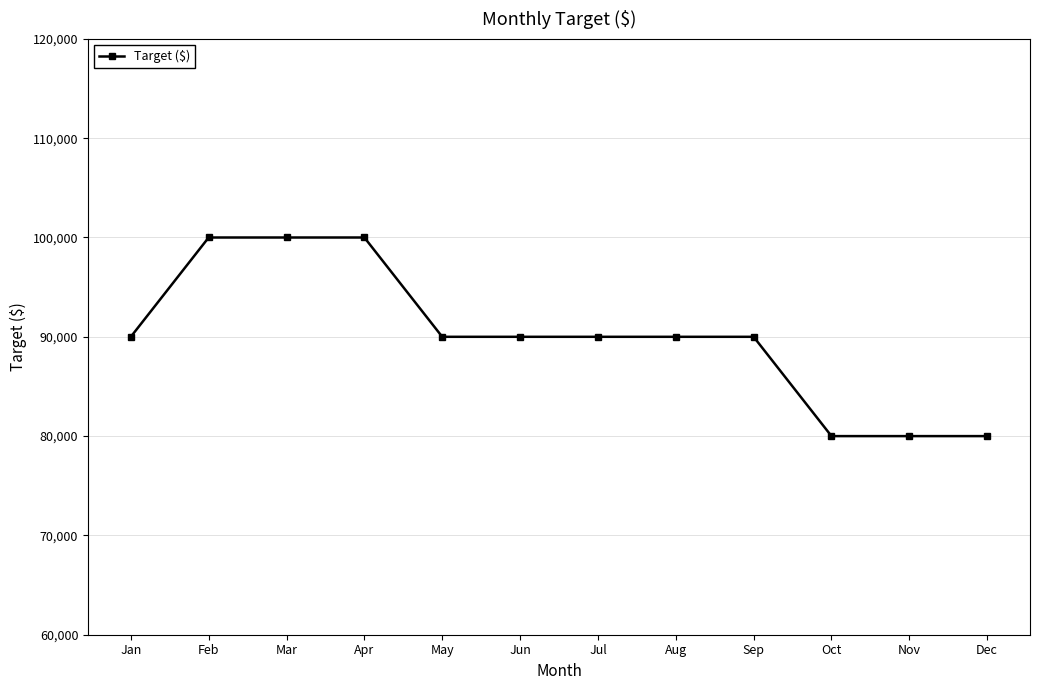

Is it true that the value at Feb is 175485?

False